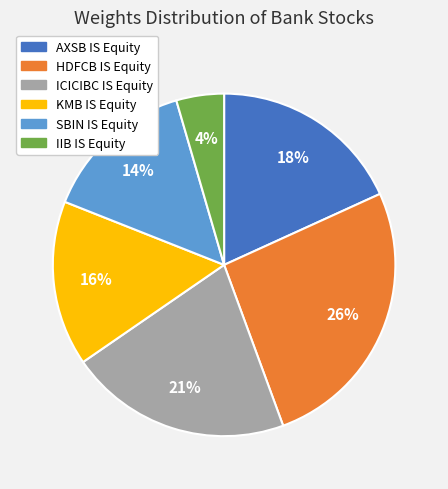

Which category has the smallest portion of the pie?

IIB IS Equity